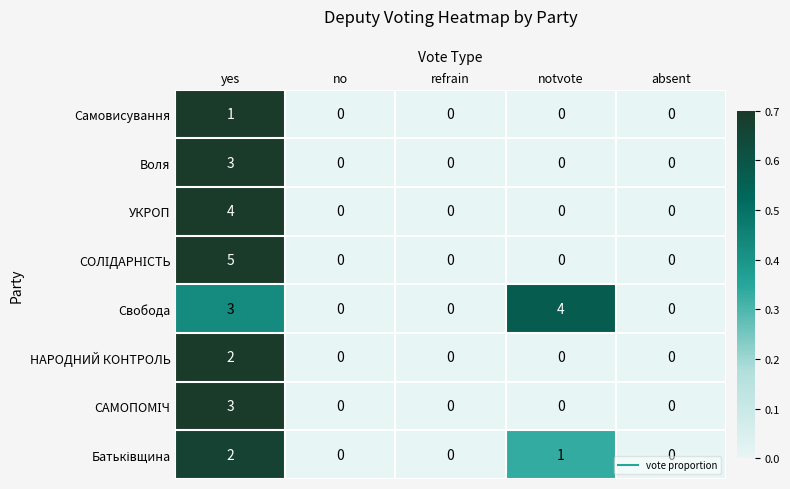

At which label does Воля reach its peak?

yes